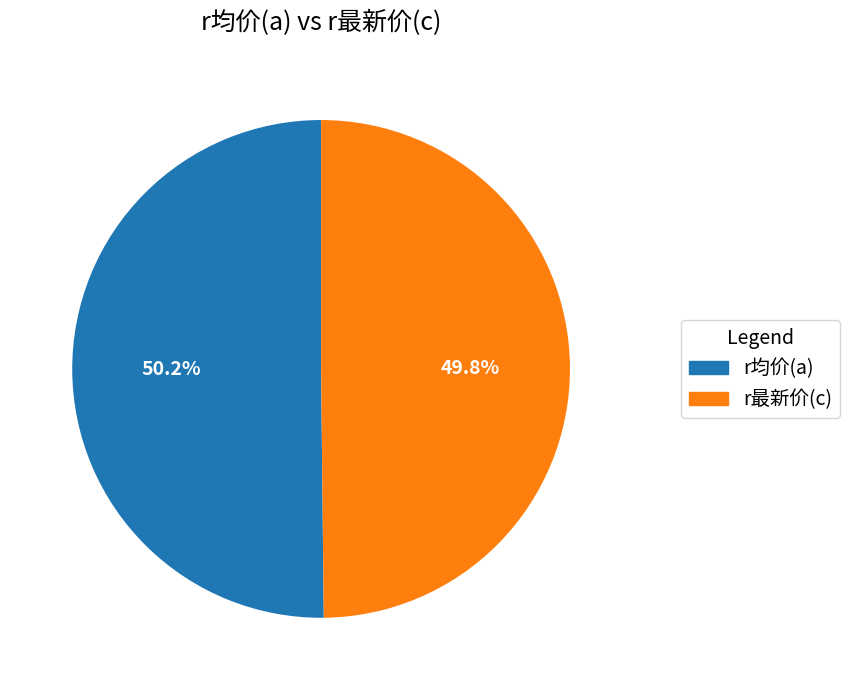

Is there any slice that represents more than half of the pie?

Yes